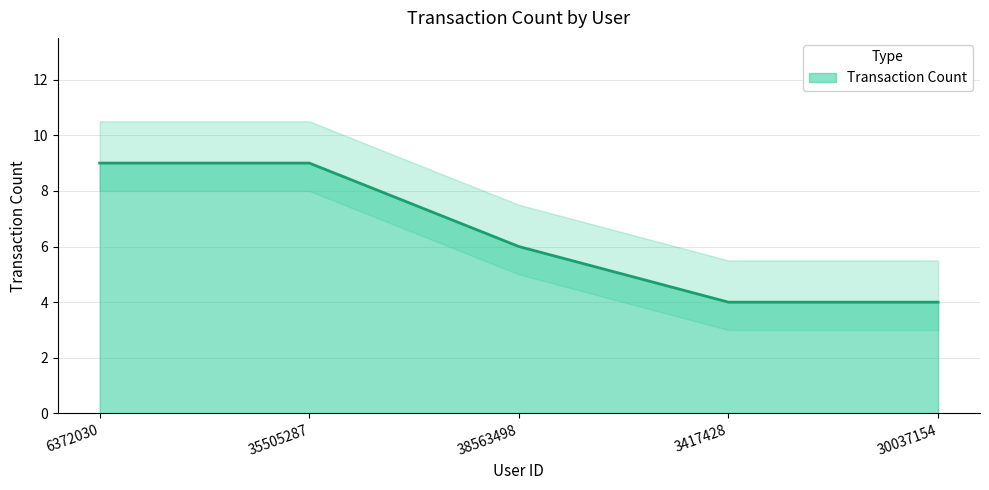

Reading left to right, what are all the values shown in this chart?

9	9	6	4	4